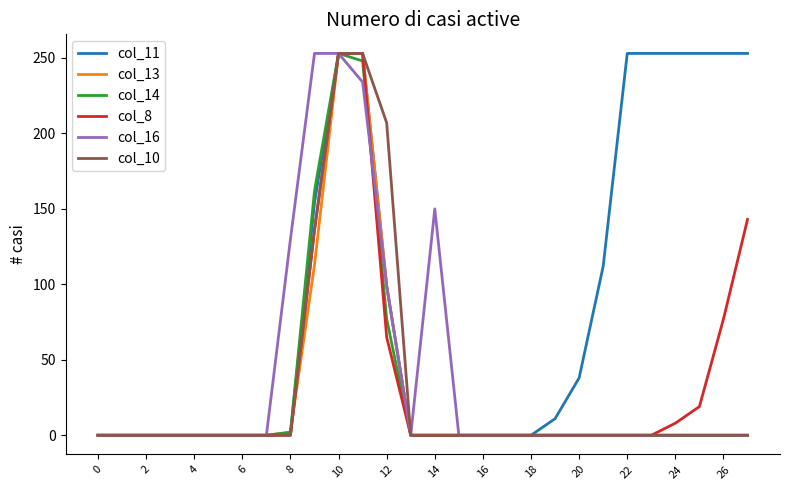

Which series has the largest total across all categories?

col_11